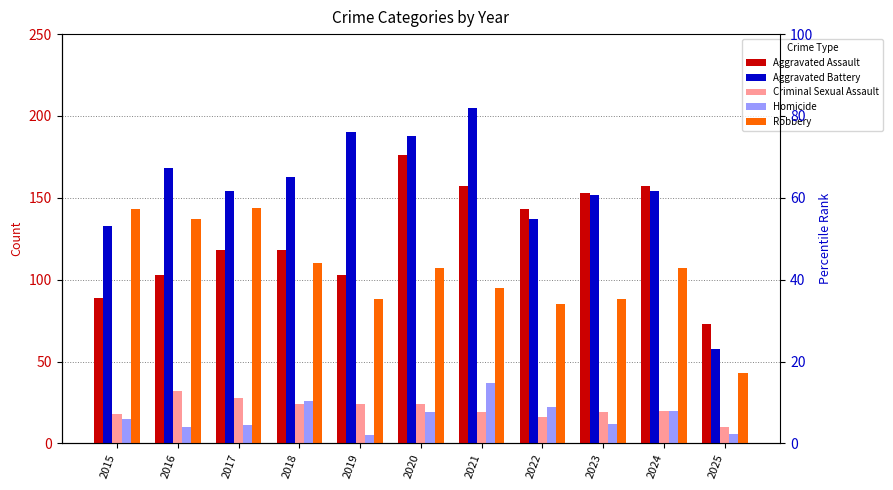

Rank the series at 2025 from highest to lowest value.

Aggravated Assault, Aggravated Battery, Robbery, Criminal Sexual Assault, Homicide